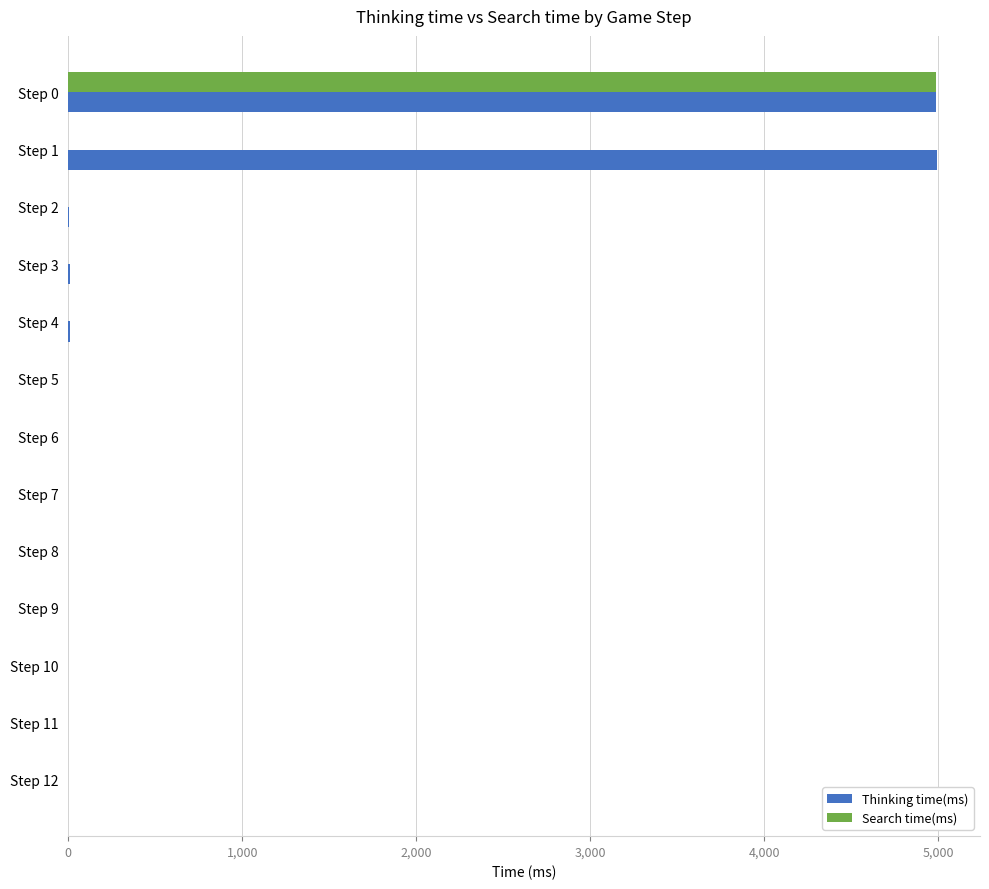

The value of Thinking time(ms) at Step 10 is 0. True or false?

True